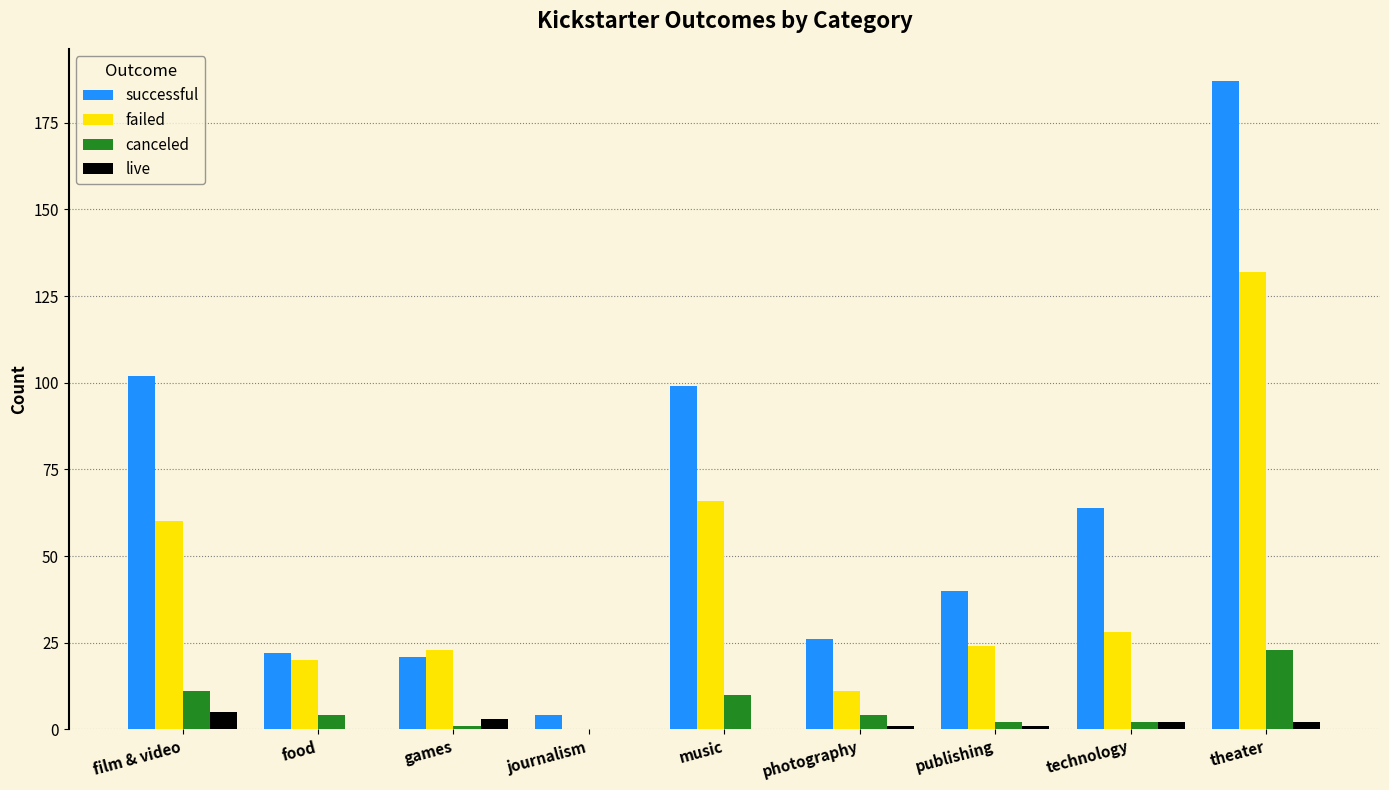

Is the value of canceled at music greater than the value of live at publishing?

Yes